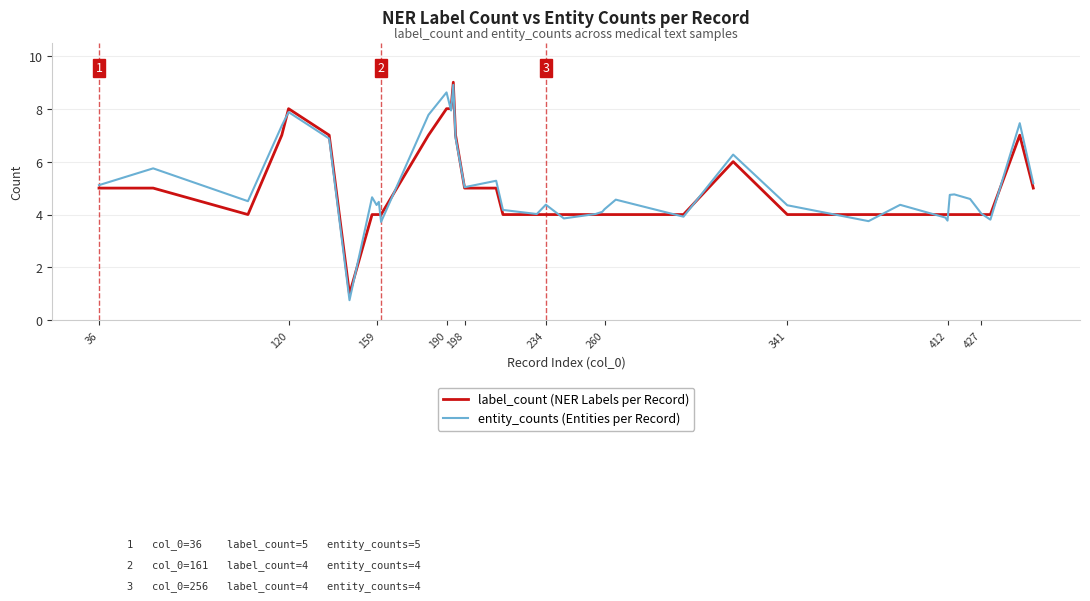

Count the number of data series in this chart.

2